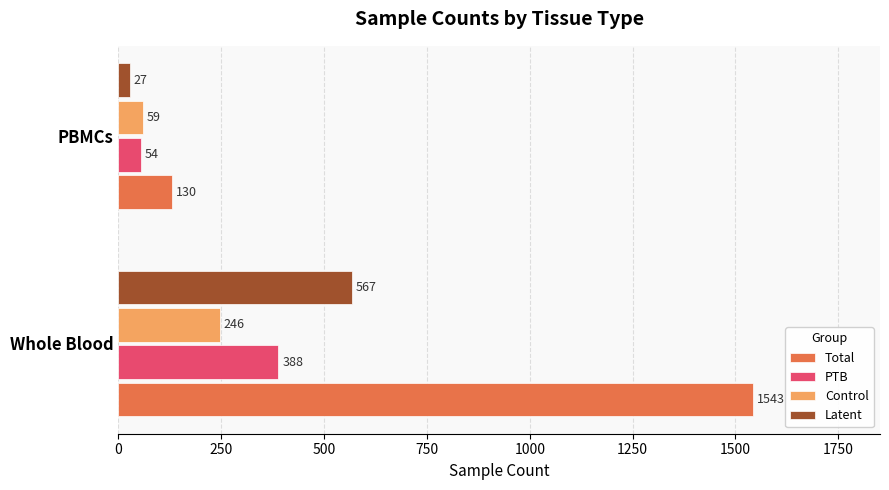

Between Whole Blood and PBMCs, which series saw the biggest shift?

Total